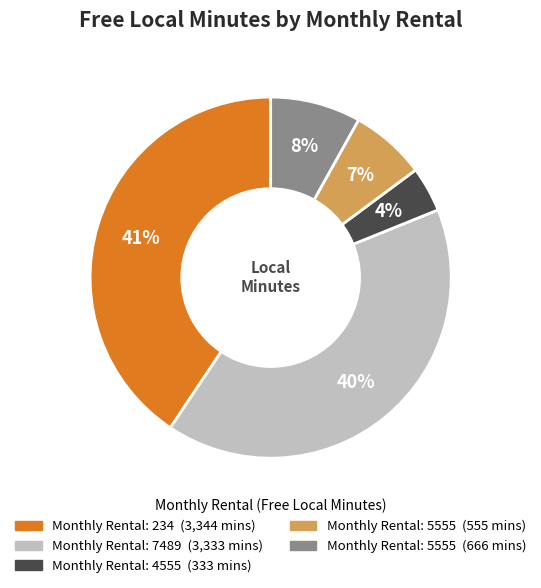

Is there a majority slice in this chart?

No